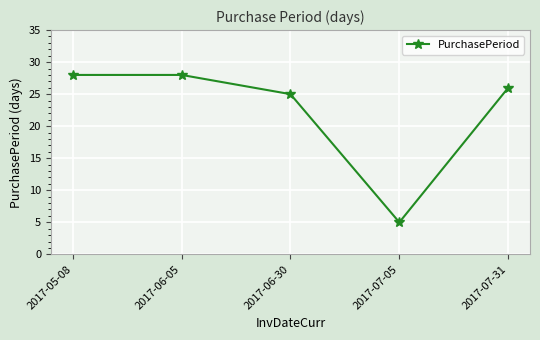

Reading right to left, extract all data points from this chart.

2017-07-31=26	2017-07-05=5	2017-06-30=25	2017-06-05=28	2017-05-08=28